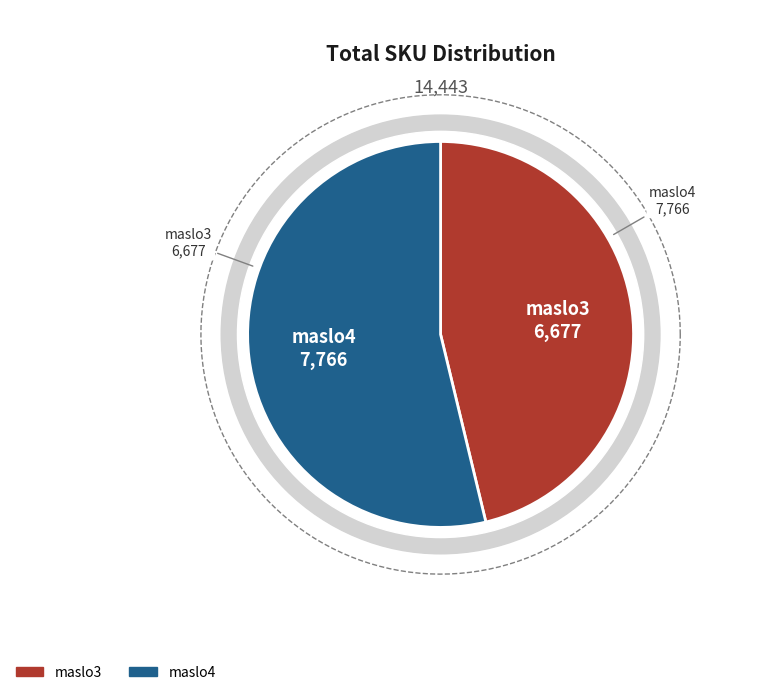

Which slice is the smallest?

maslo3